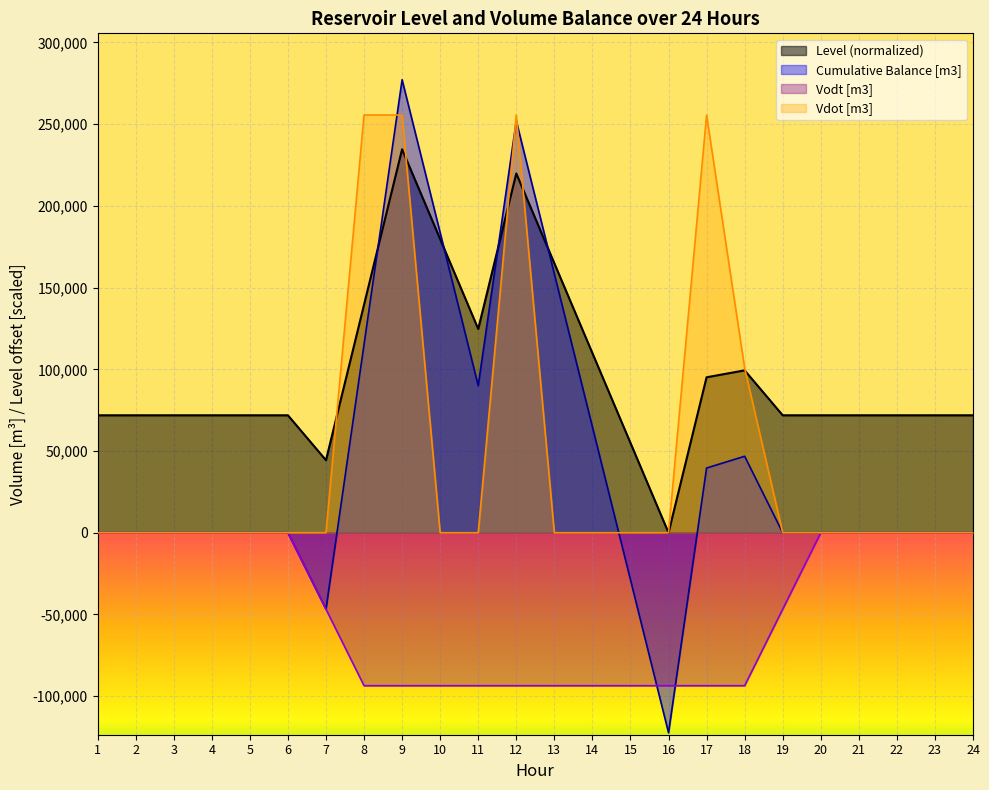

What is the maximum value shown in the chart?

277200.0